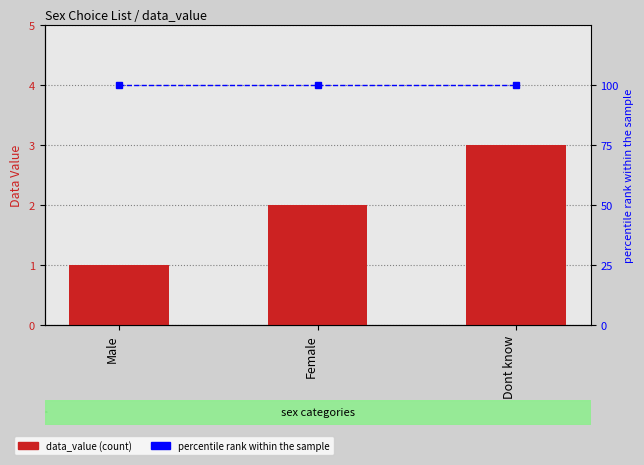

At Male, list the series in order from largest to smallest.

percentile rank within the sample, data_value